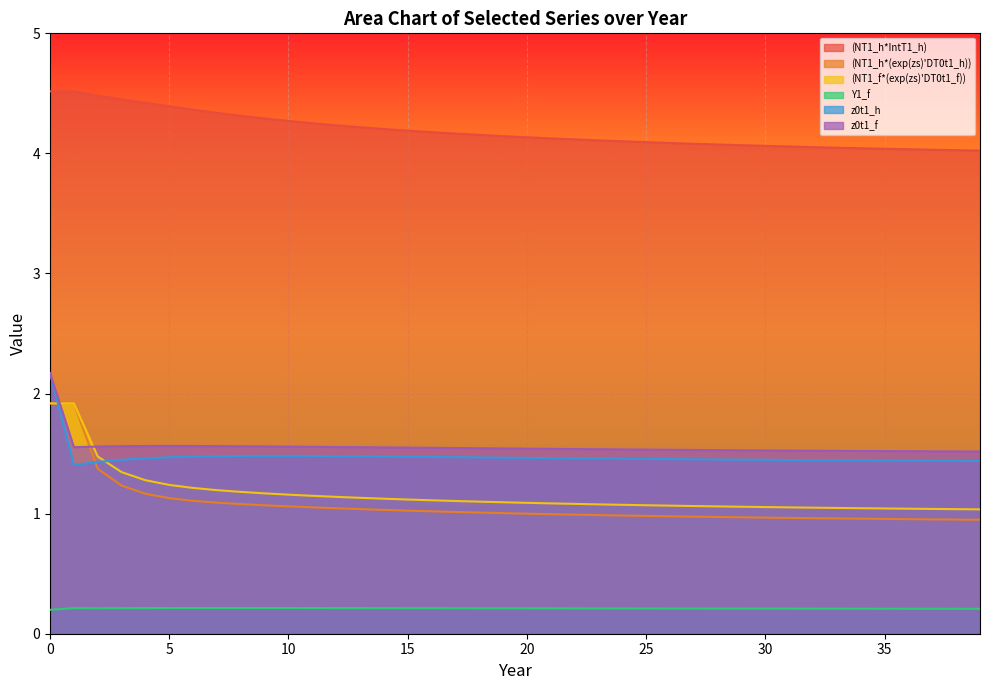

Rank the series at 23 from lowest to highest value.

Y1_f, (NT1_h*(exp(zs)'DT0t1_h)), (NT1_f*(exp(zs)'DT0t1_f)), z0t1_h, z0t1_f, (NT1_h*IntT1_h)